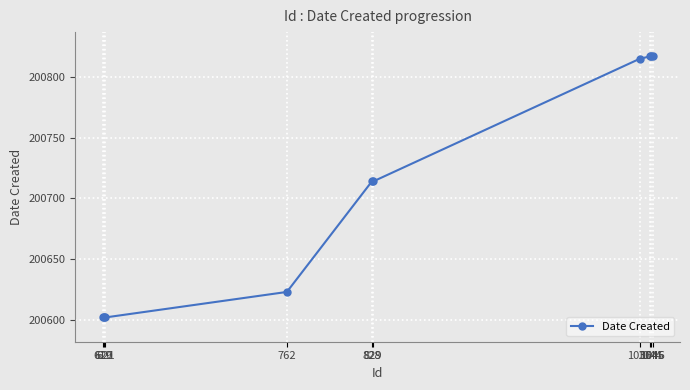

Reading right to left, transcribe all the data shown in this chart.

1046=200817	1045=200817	1044=200817	1036=200815	829=200714	828=200714	762=200623	621=200602	620=200602	619=200602